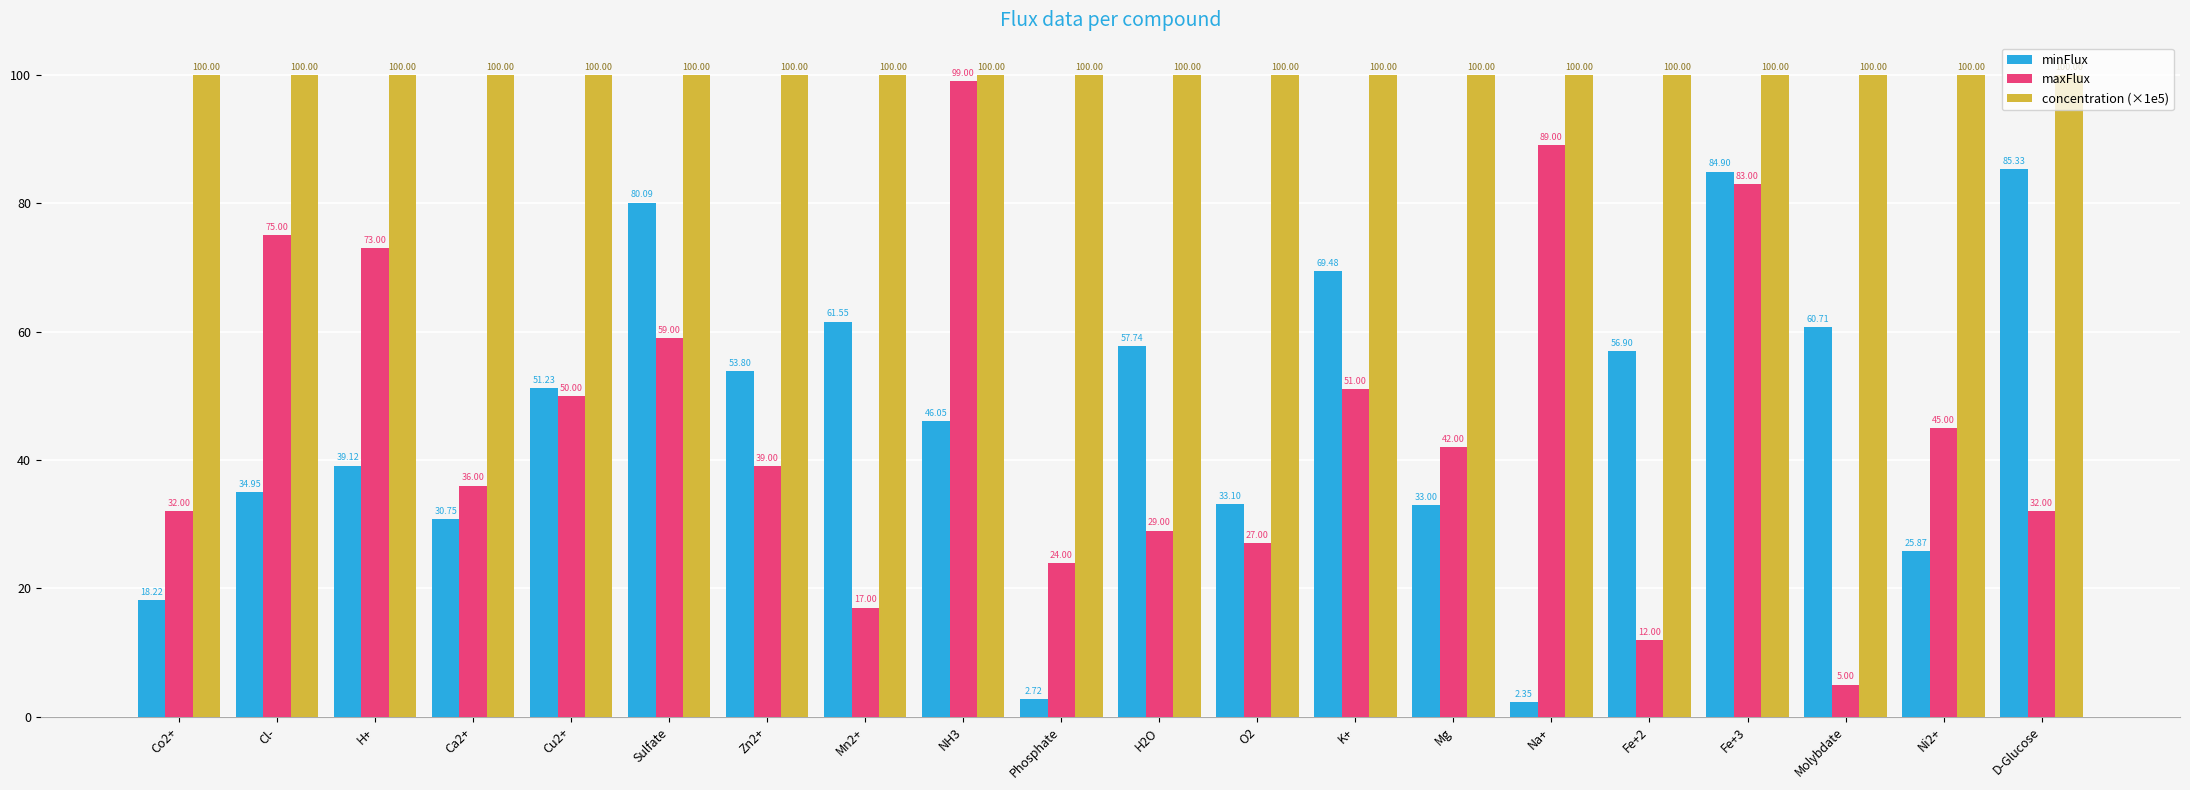

What is the lowest value of the maxFlux series?

5.0